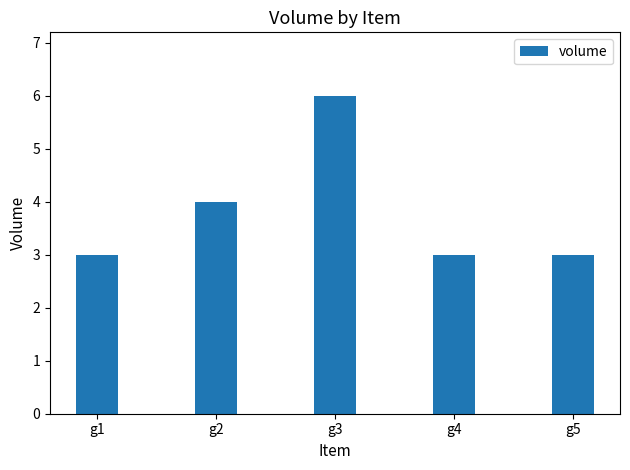

What is the sum of all values?

19